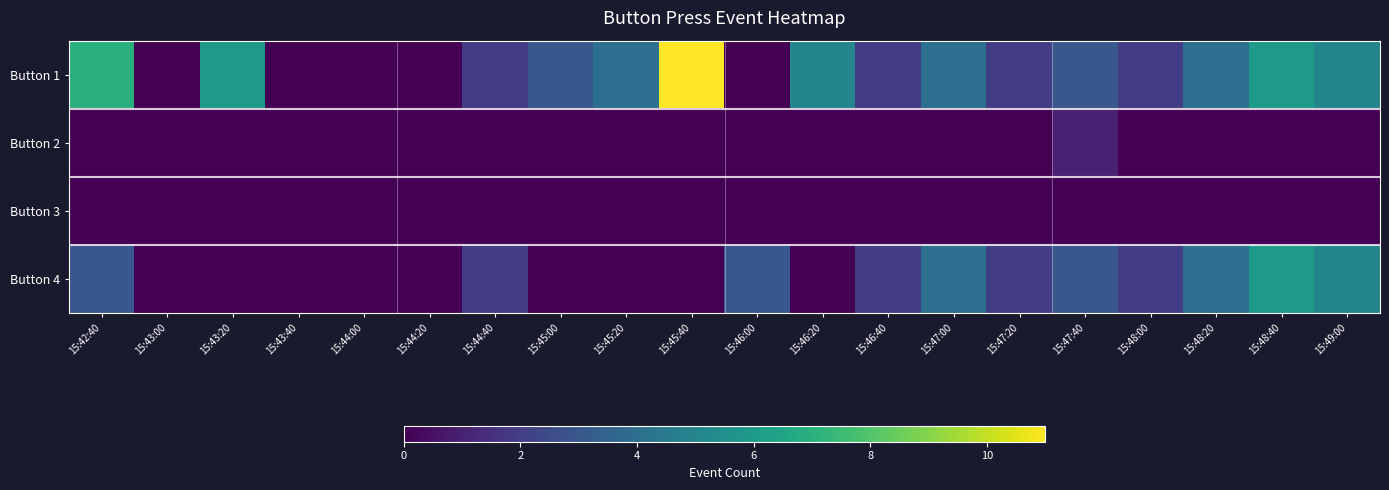

Between 15:46:20 and 15:48:40, which is larger?

15:48:40